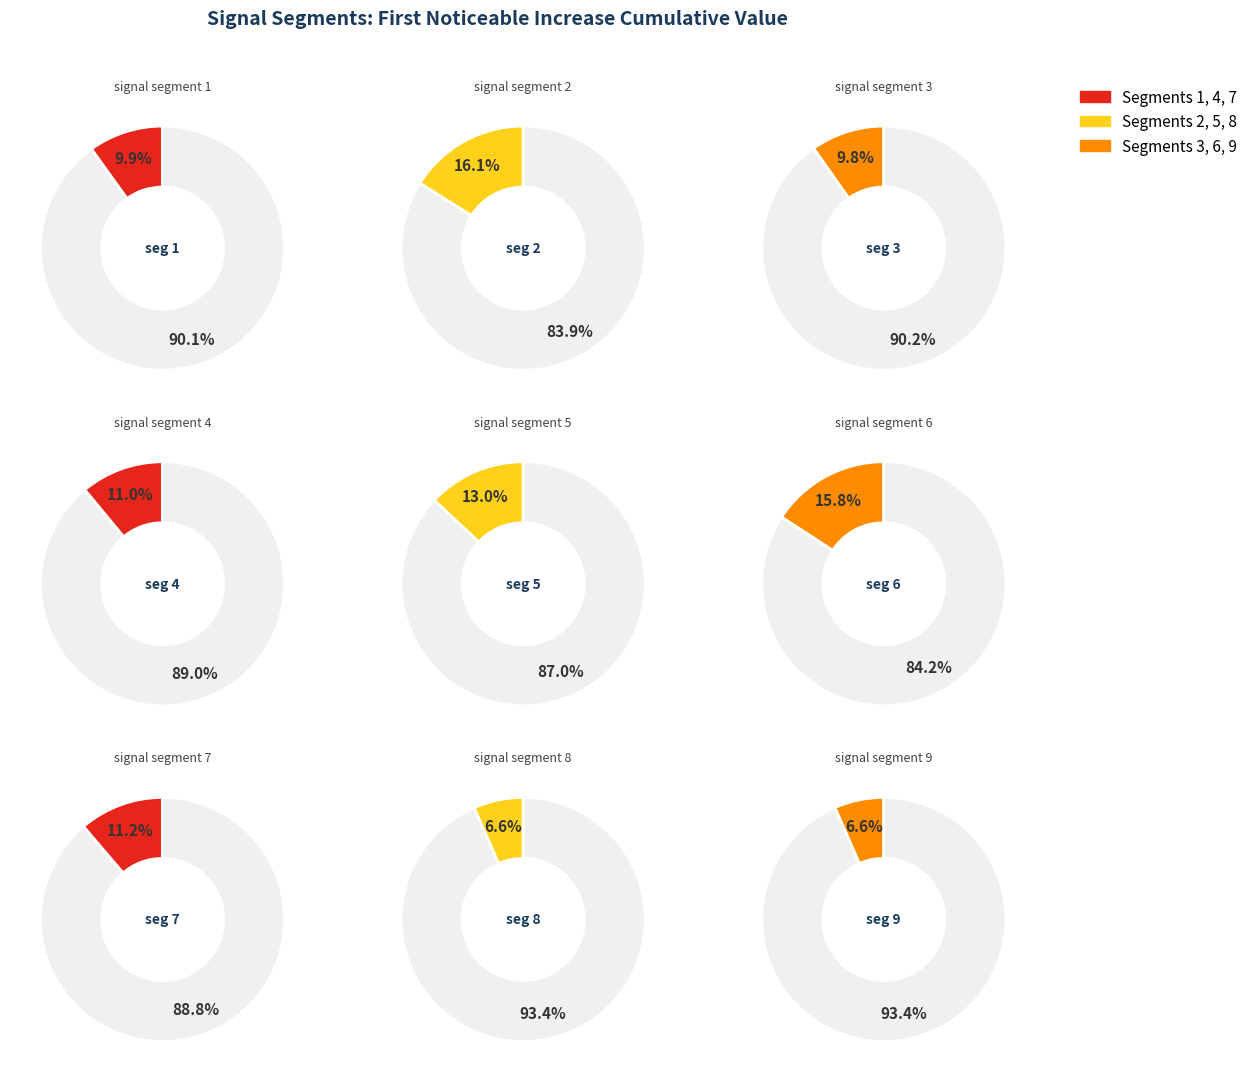

Is it true that signal segment 2 is 16% of the pie?

True